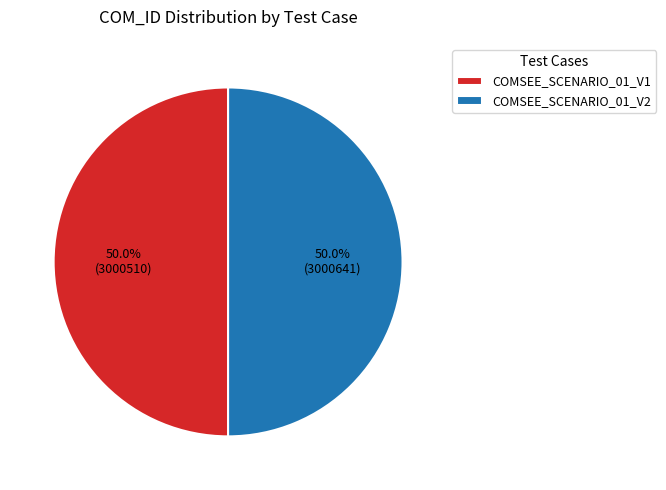

To the nearest percent, what percentage of the pie is COMSEE_SCENARIO_01_V2?

50%